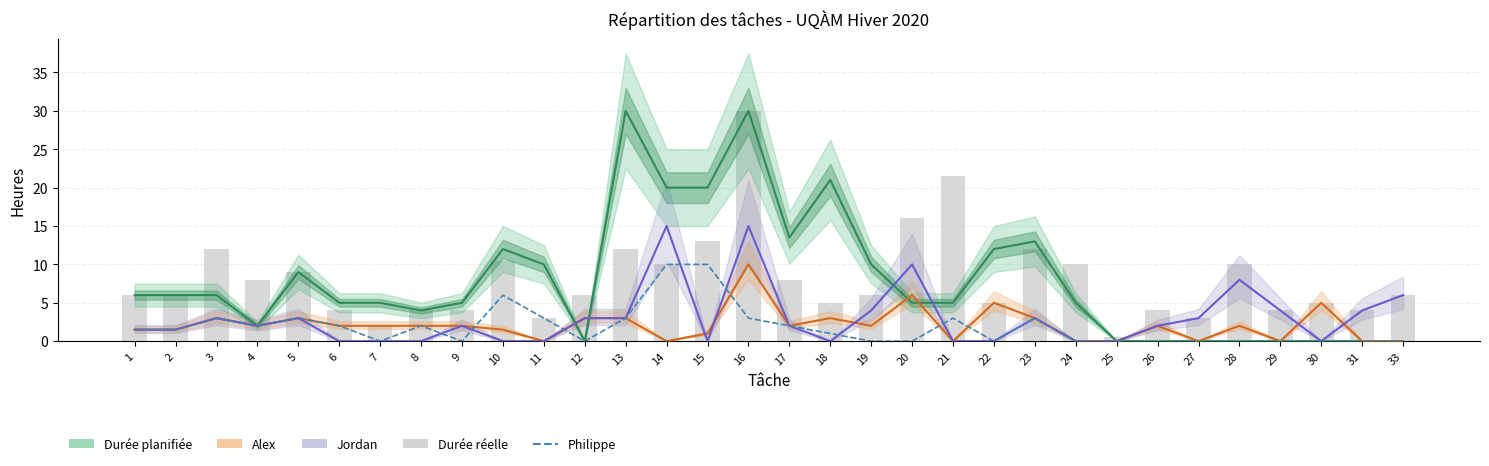

What is the difference between the second highest and minimum values in the Durée planifiée series?

30.0